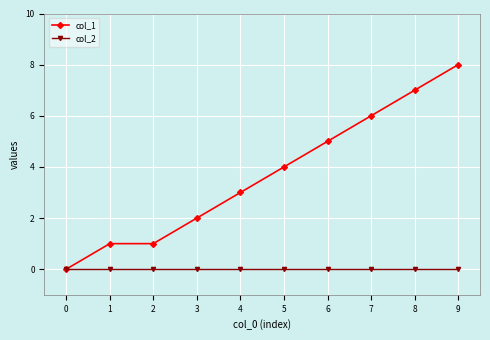

Reading left to right, extract all data points from this chart.

col_1: 0	1	1	2	3	4	5	6	7	8
col_2: 0	0	0	0	0	0	0	0	0	0